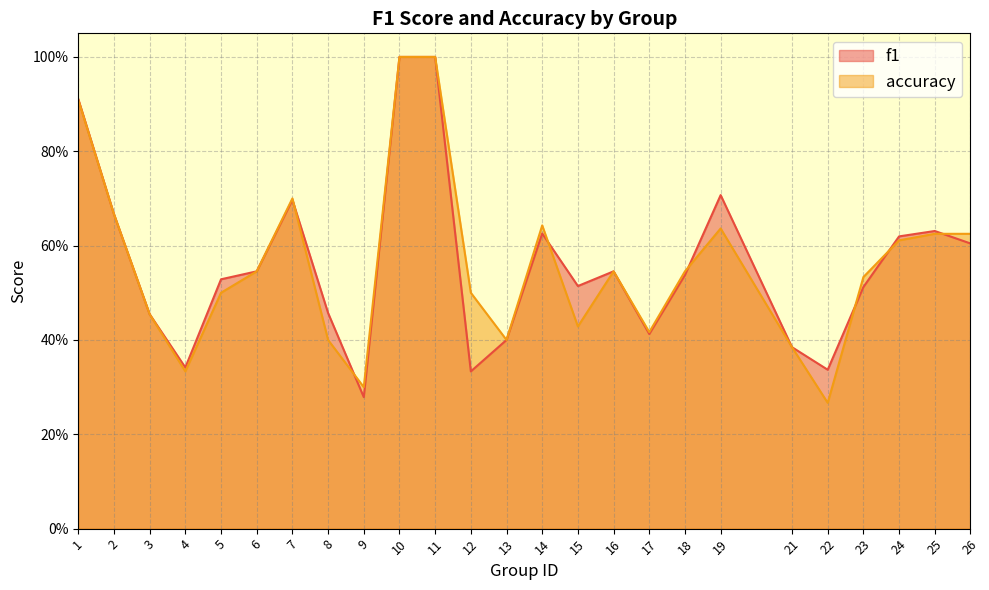

True or false: accuracy has more than 1 points higher than both neighbors.

True